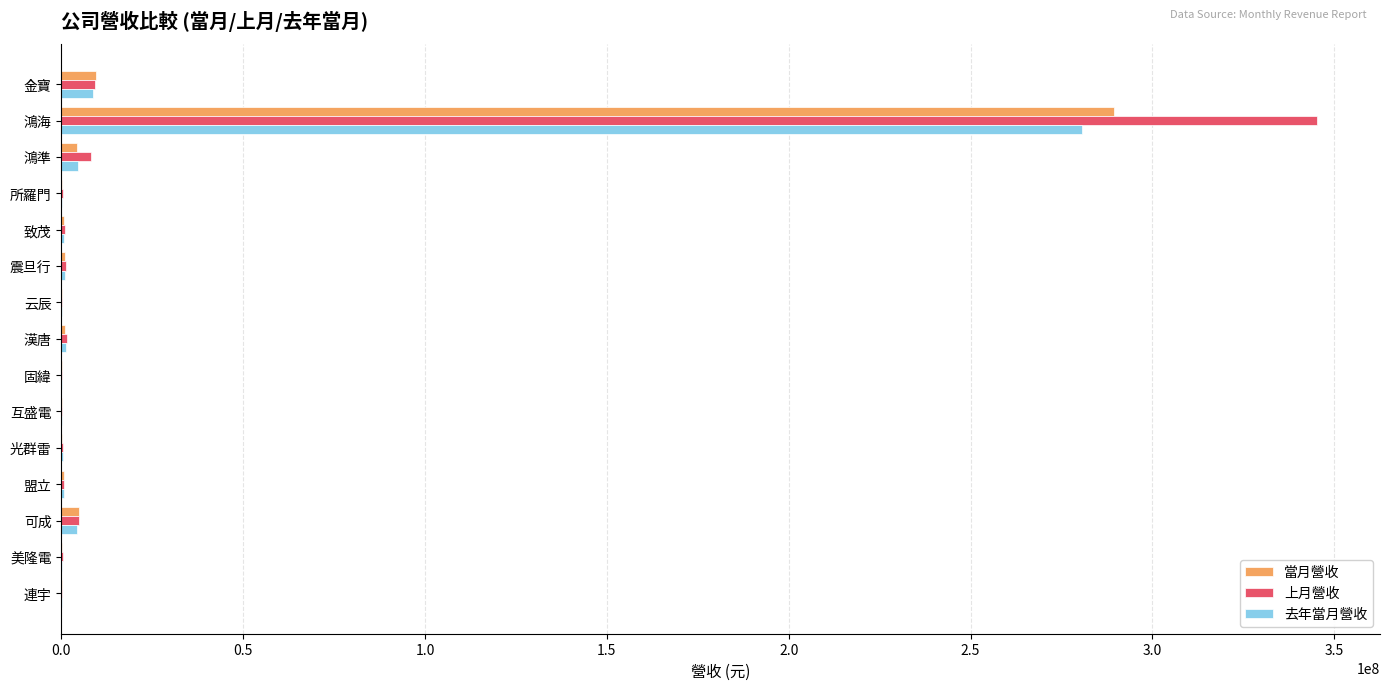

How many categories are shown in the chart?

15